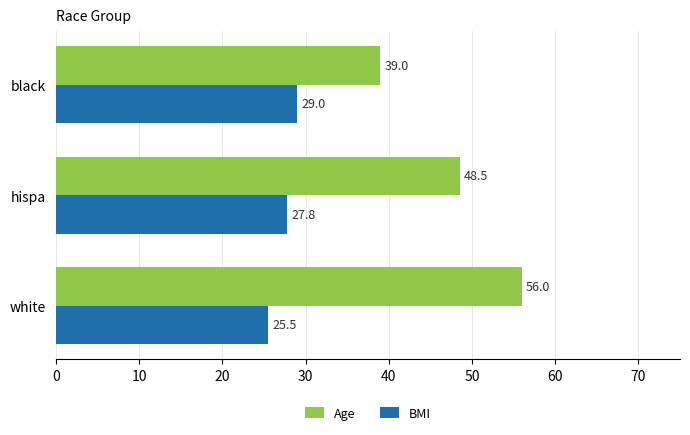

At which category does the chart reach its minimum across all series?

white